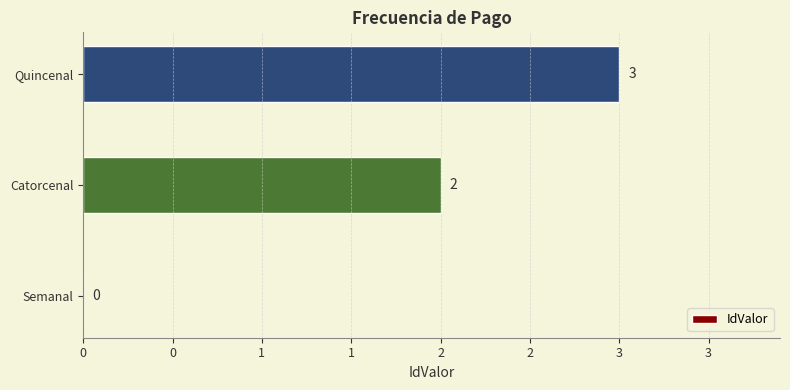

How many values exceed 2?

1